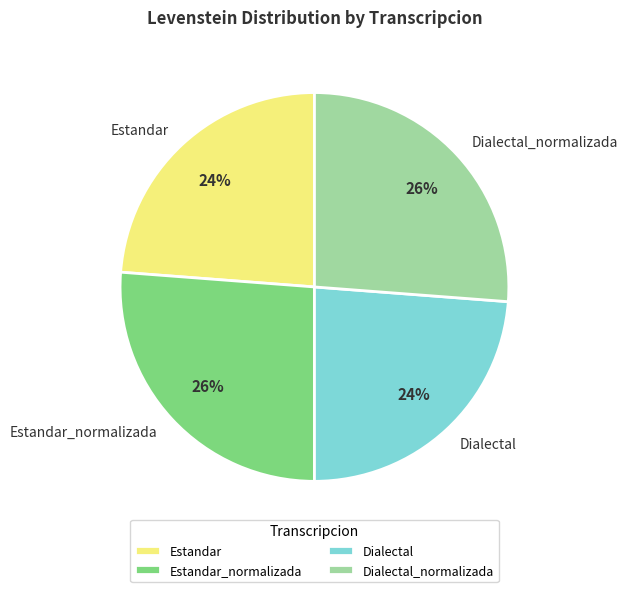

Count the number of slices in the pie.

4